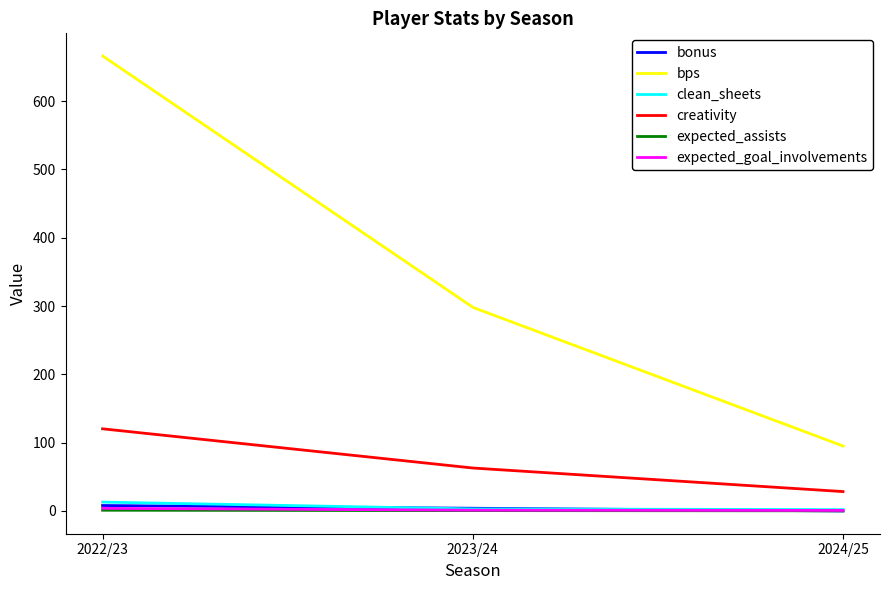

What is the greatest value displayed?

666.0